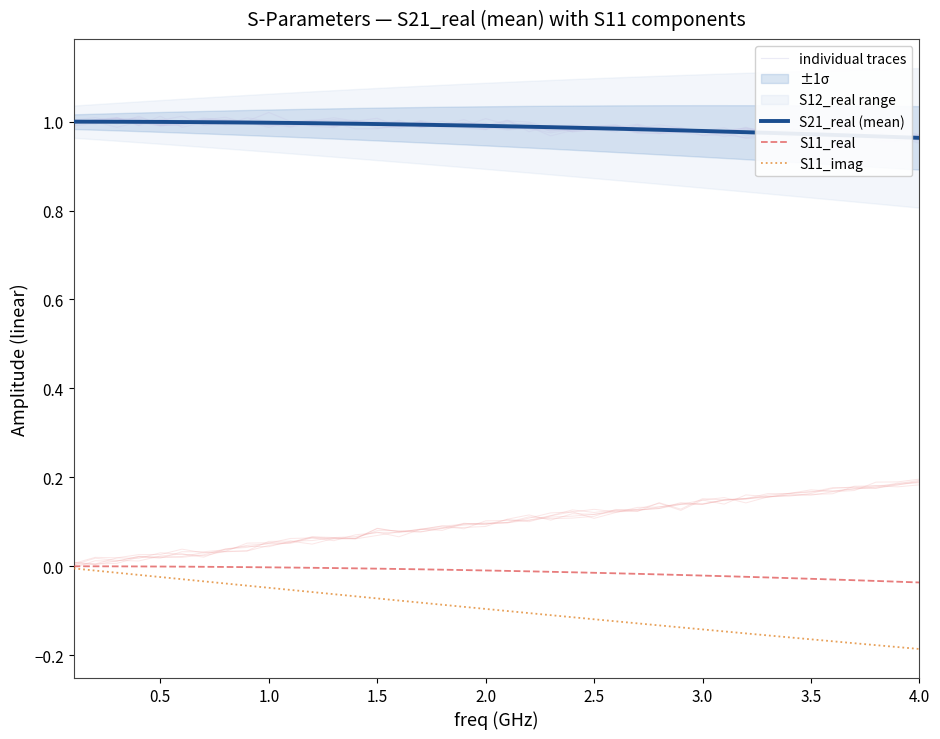

True or false: S21_real (mean) and S11_real intersect in this chart.

False